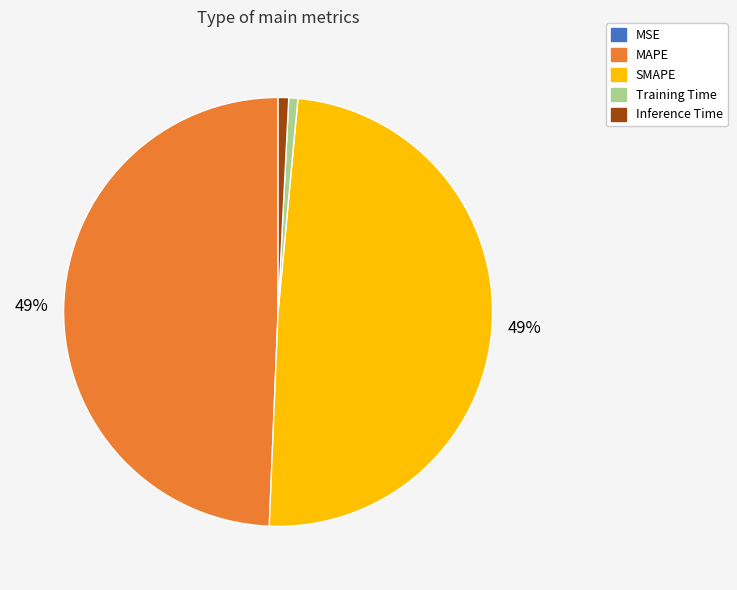

Does any single category account for the majority?

No